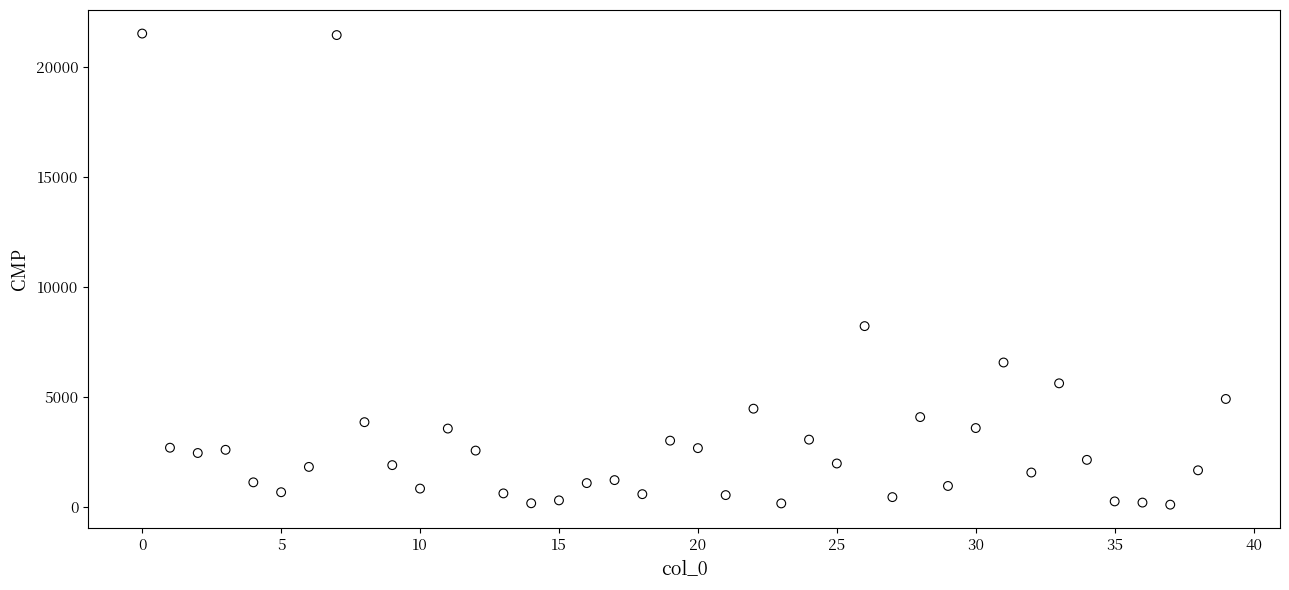

What Y value in the scatter plot is closest to 10798?

8207.6